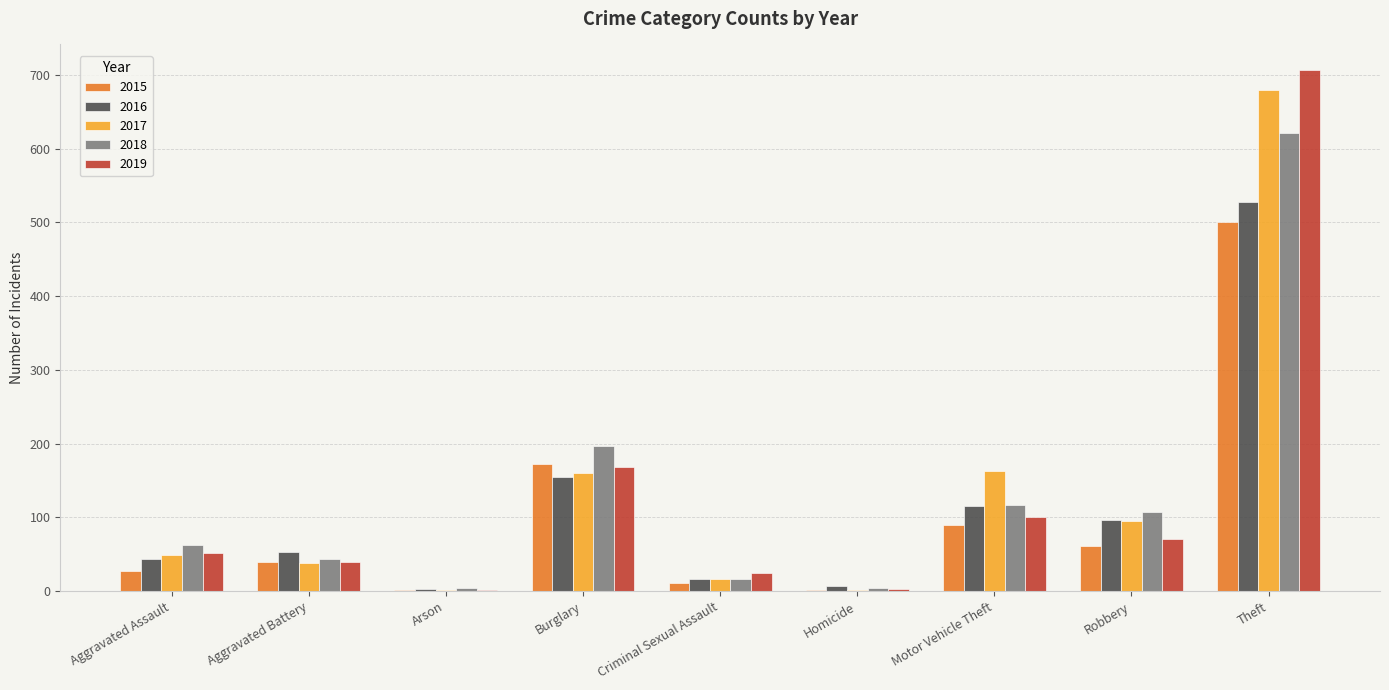

Is the value of 2015 at Aggravated Battery greater than the value of 2019 at Robbery?

No